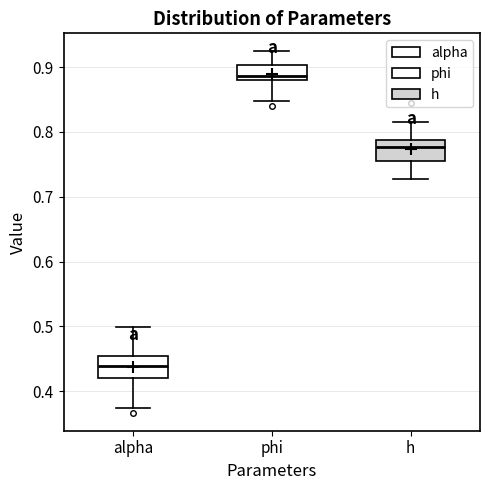

Where does the lower whisker of the box for phi end on the y-axis? The values are not printed on the chart, so give them approximately, as read against the axis.

0.85